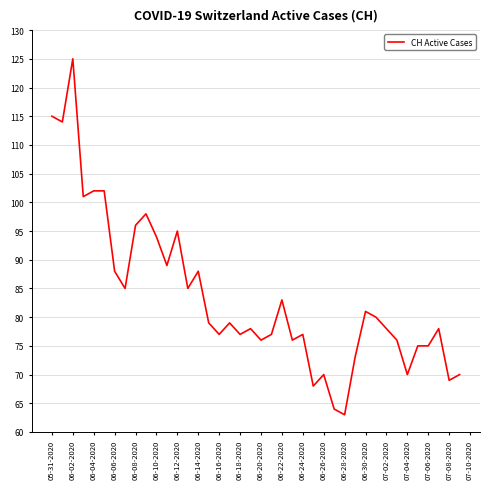

What is the average value?

84